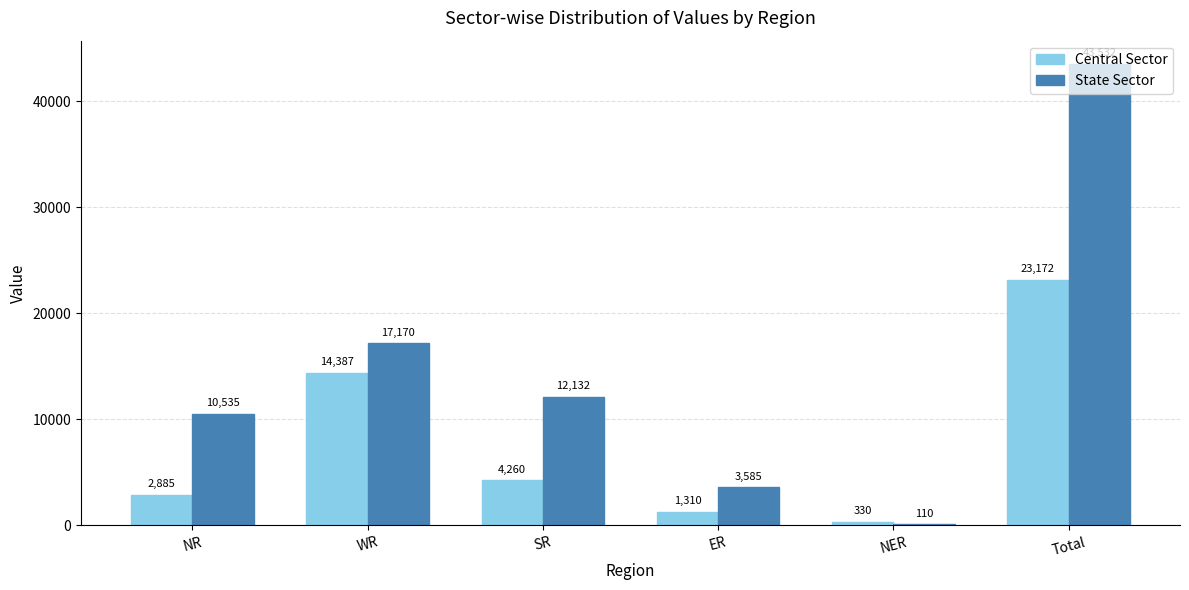

Reading left to right, extract all data points from this chart.

Central Sector: NR=2885	WR=14387	SR=4260	ER=1310	NER=330	Total=23172
State Sector: NR=10535	WR=17170	SR=12132	ER=3585	NER=110	Total=43532